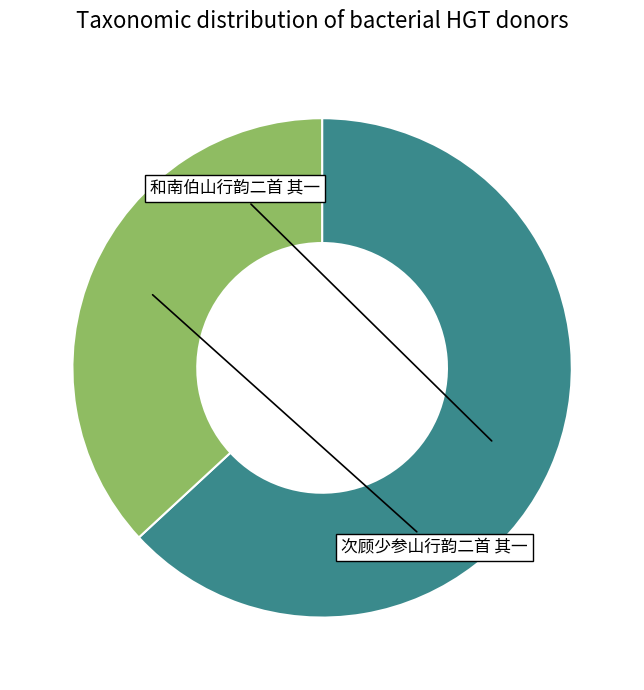

Is there any slice that represents more than half of the pie?

Yes